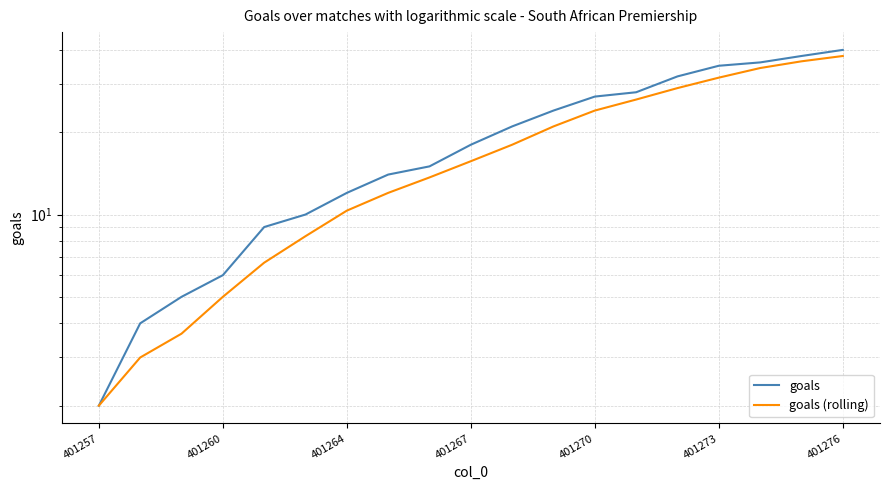

Is it true that goals equals 17.2 at 14?

False